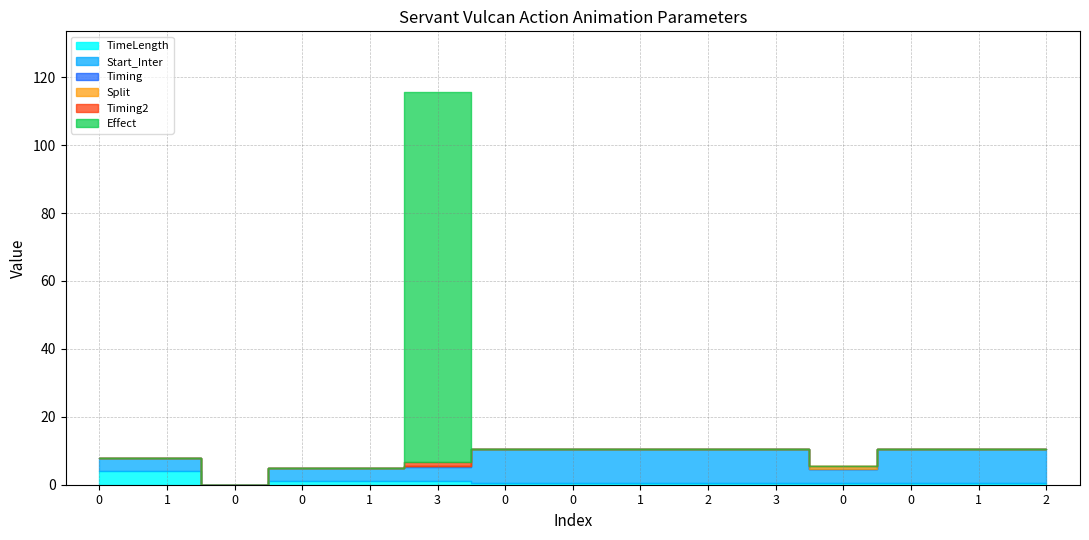

How many lines are shown in the chart?

6